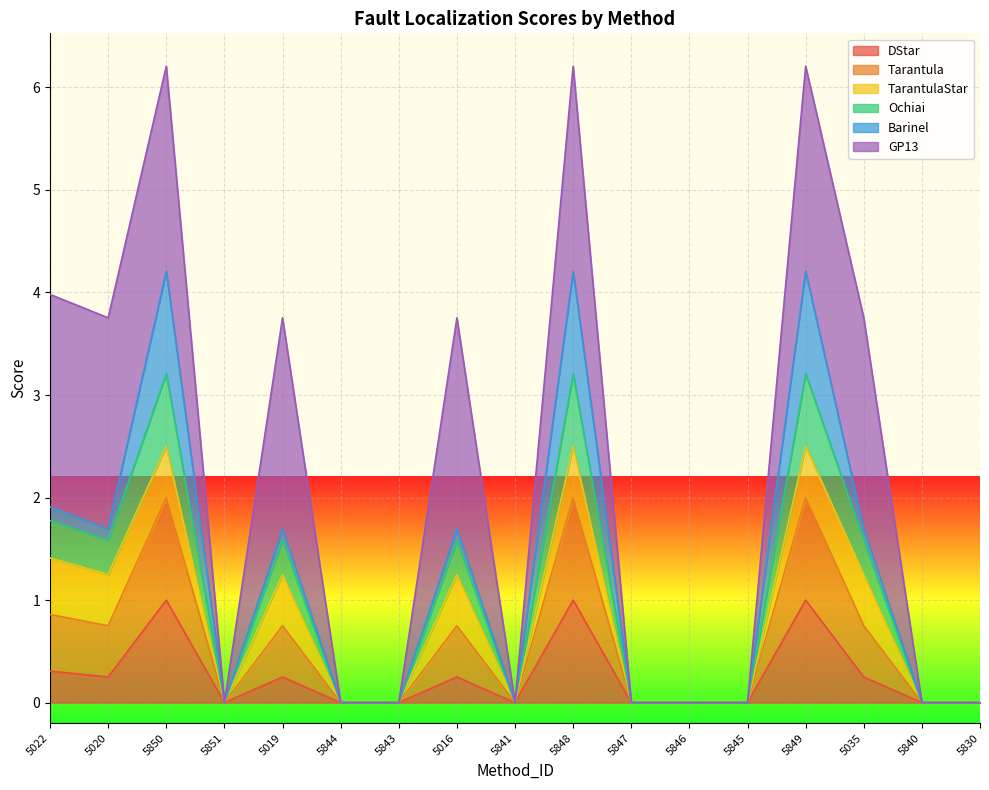

What position from the left is 5020?

2